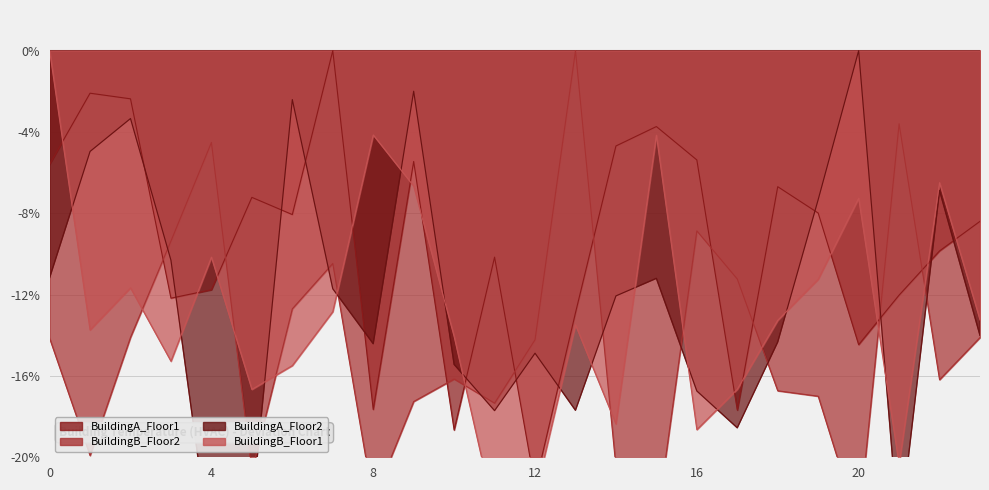

Is it true that BuildingA_Floor2 equals -18.6 at 0?

False